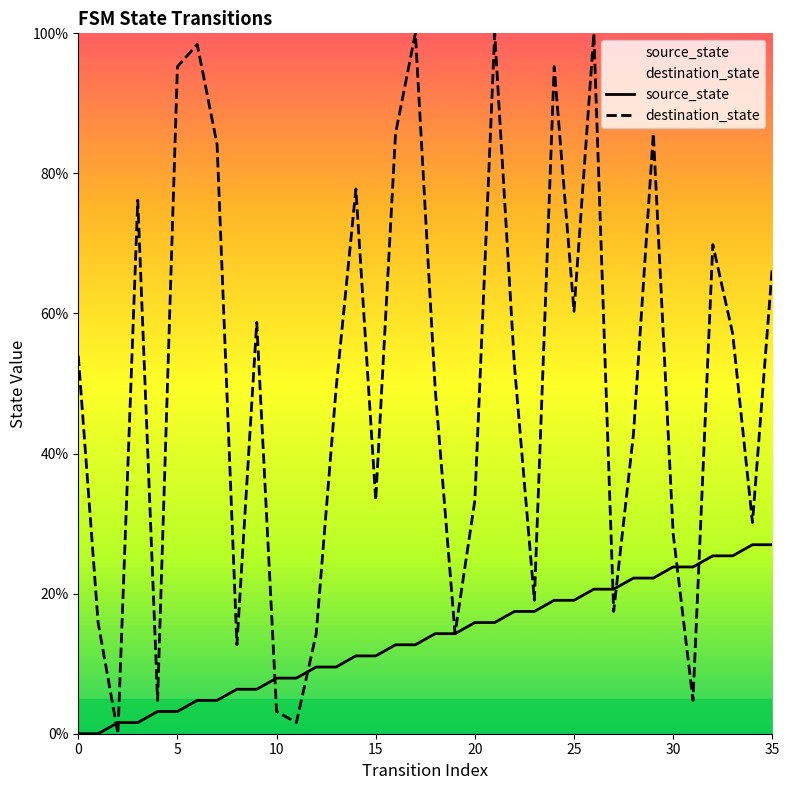

List the series in order of their overall mean, highest first.

destination_state, source_state